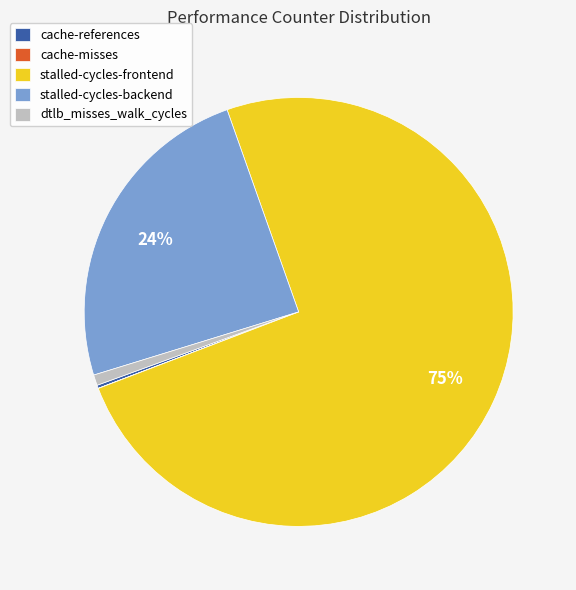

The dtlb_misses_walk_cycles slice represents 7% of the pie. True or false?

False